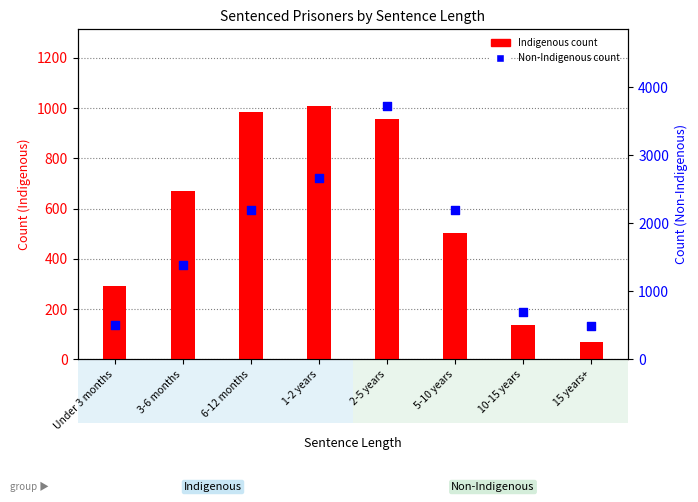

What are all the series names shown in the legend?

Indigenous, Non-Indigenous